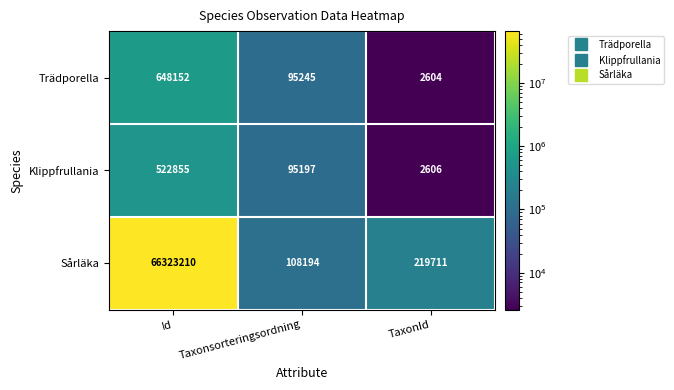

The Klippfrullania series shows 154229 at Taxonsorteringsordning. True or false?

False